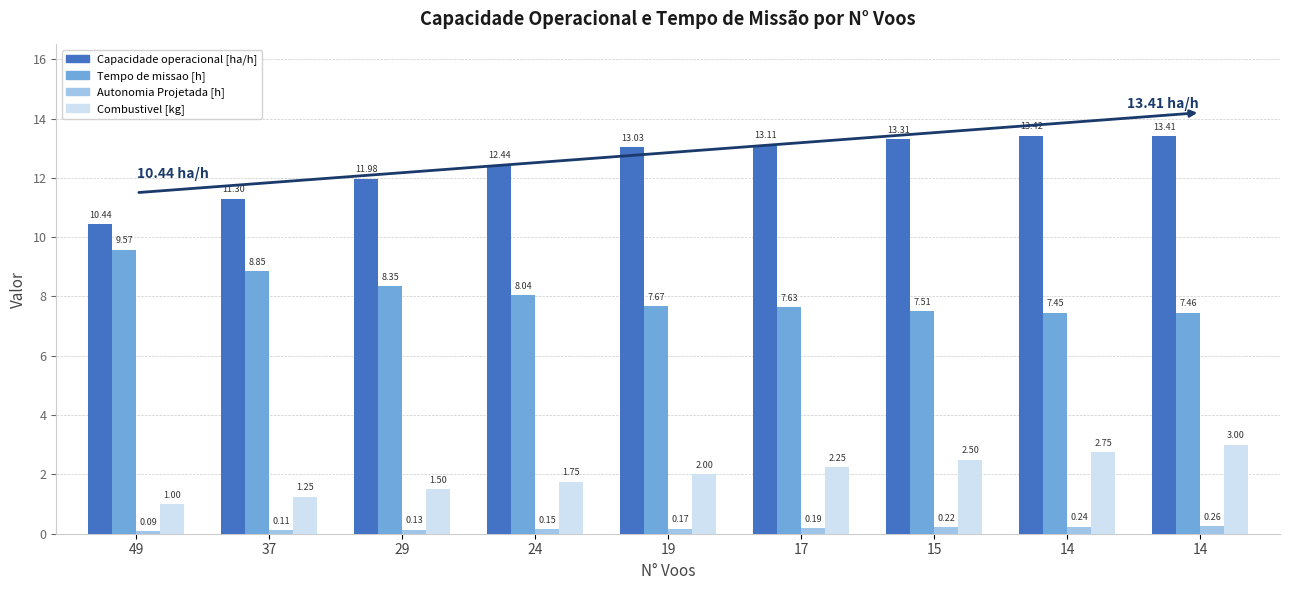

What are all the series names shown in the legend?

Capacidade operacional [ha/h], Tempo de missao [h], Autonomia Projetada [h], Combustivel [kg]